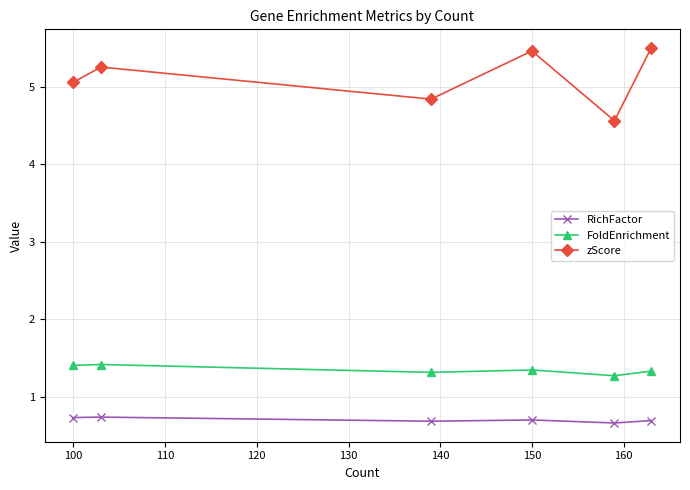

Does the chart have visible grid lines?

Yes